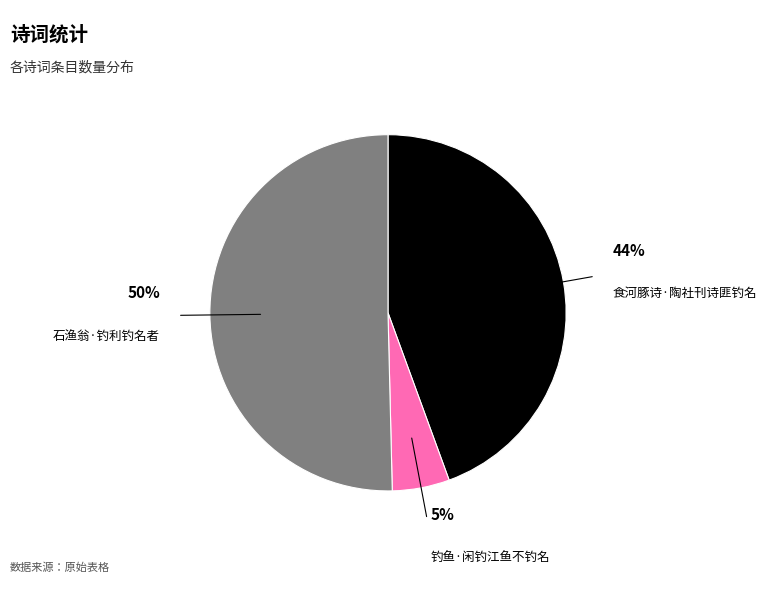

Count the number of slices in the pie.

3